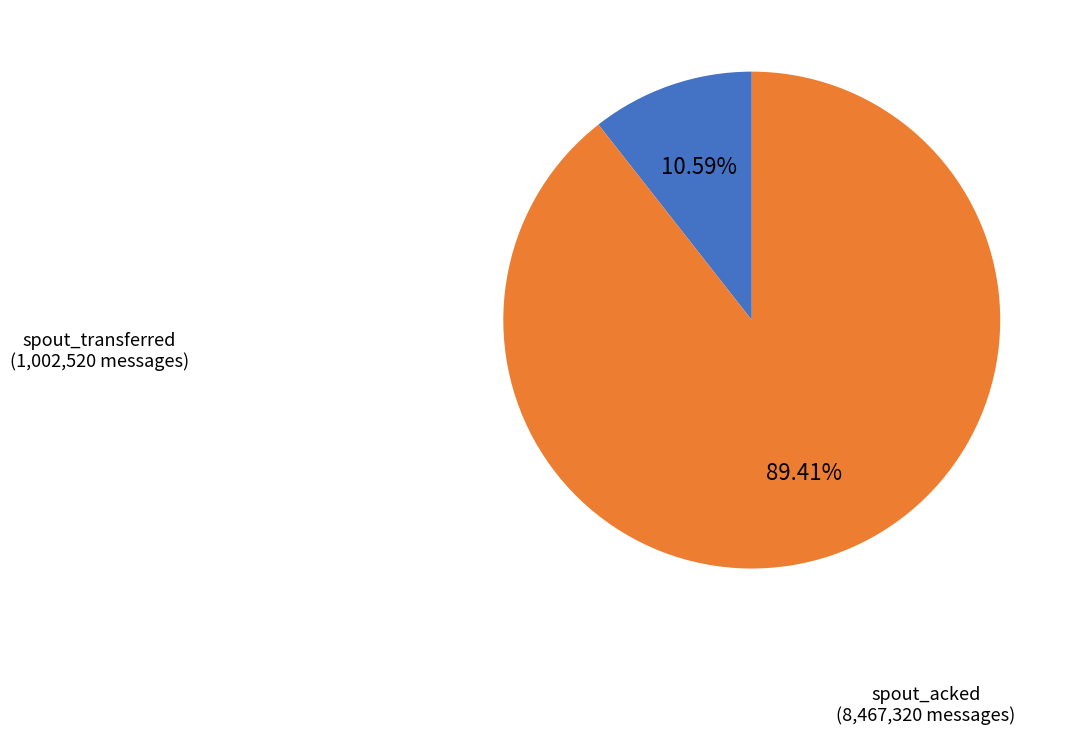

To the nearest percent, what is the average slice percentage?

50%